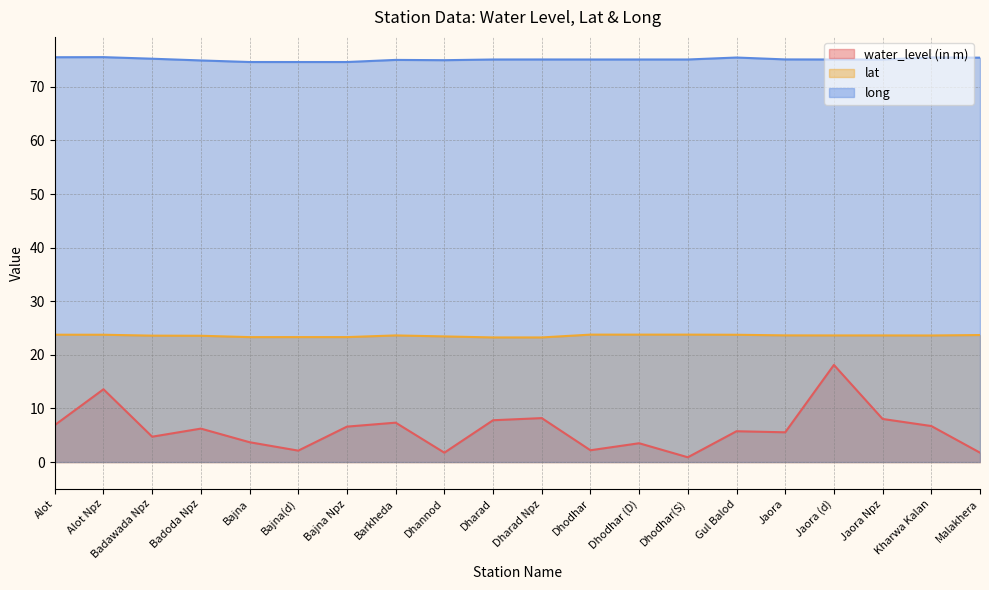

Which category has the lowest value in the long series?

Bajna(d)